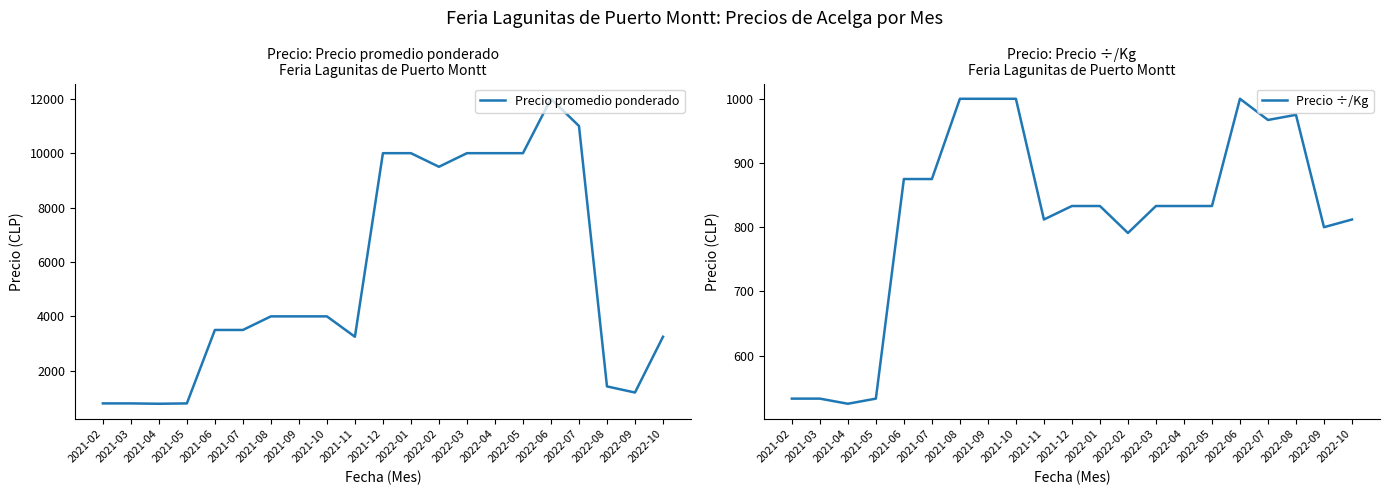

Which series has the largest total across all categories?

Precio promedio ponderado